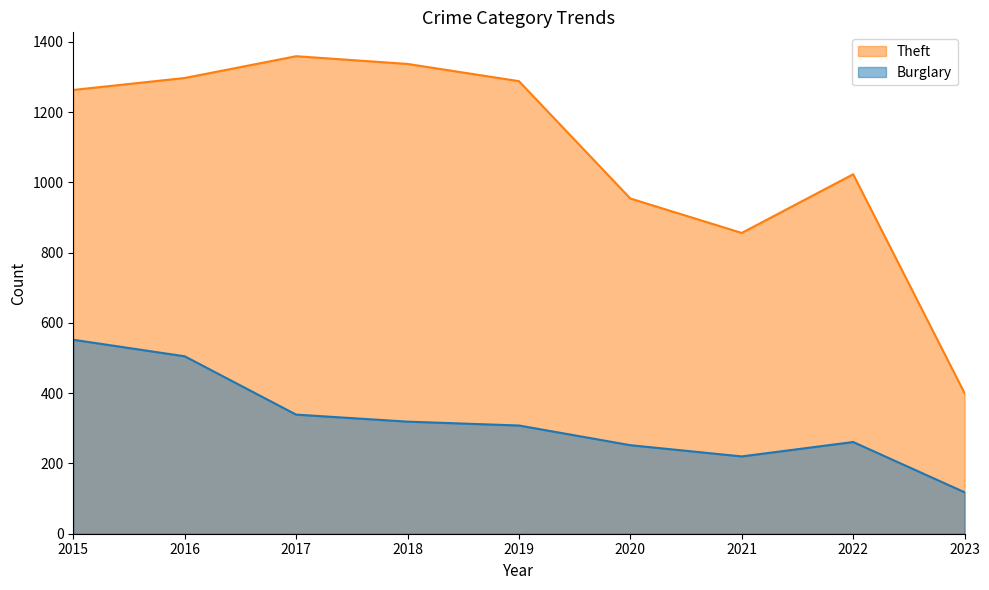

Which series changed the most between 2018 and 2019?

Theft